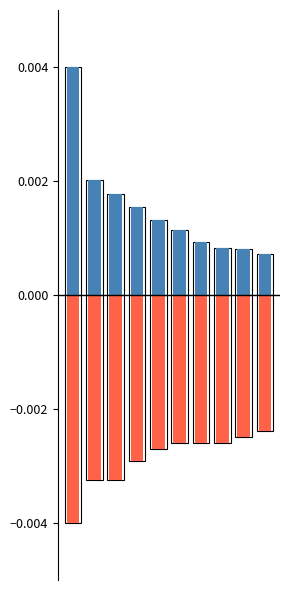

How many distinct data groups are displayed?

2